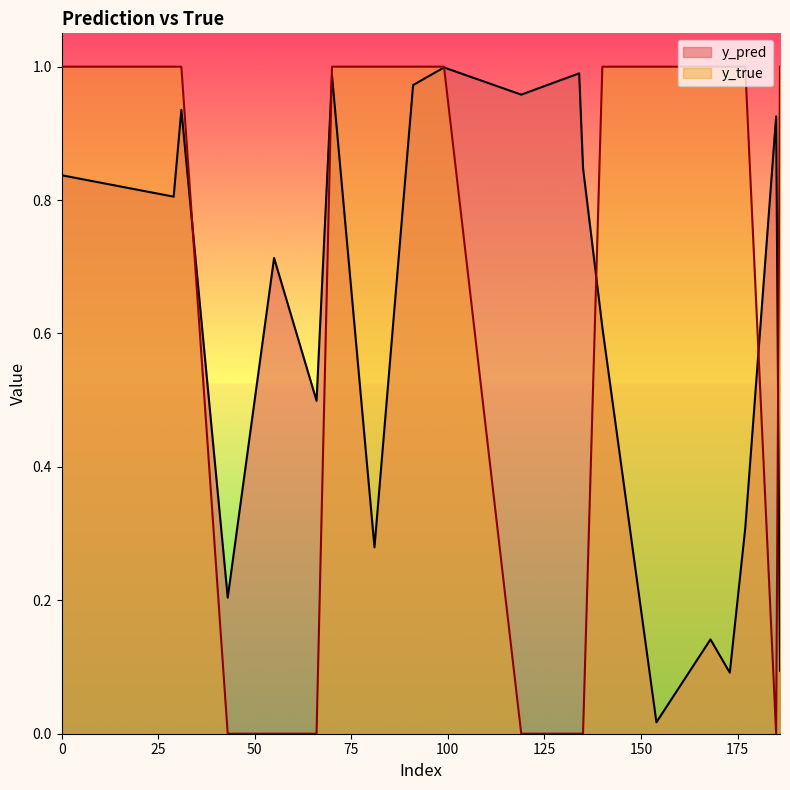

Where is the first local minimum for y_pred?

29